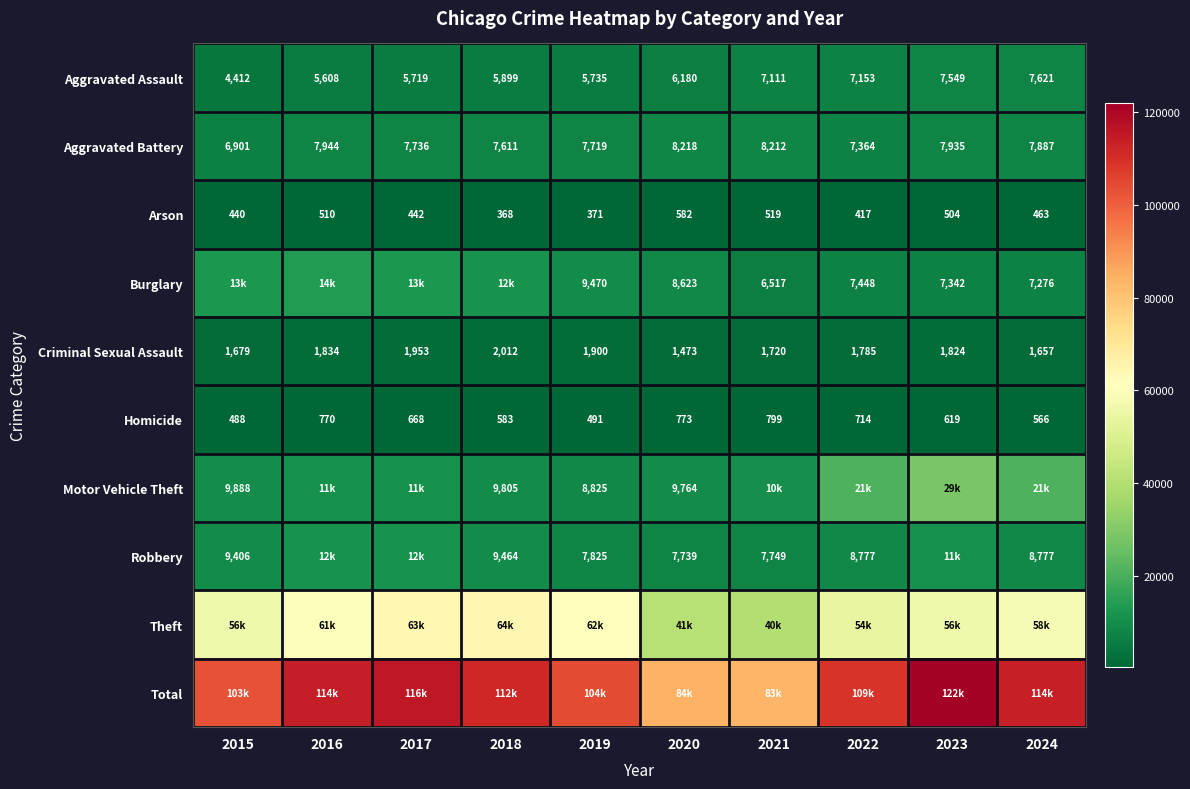

Is it true that Arson equals 510 at 2016?

True